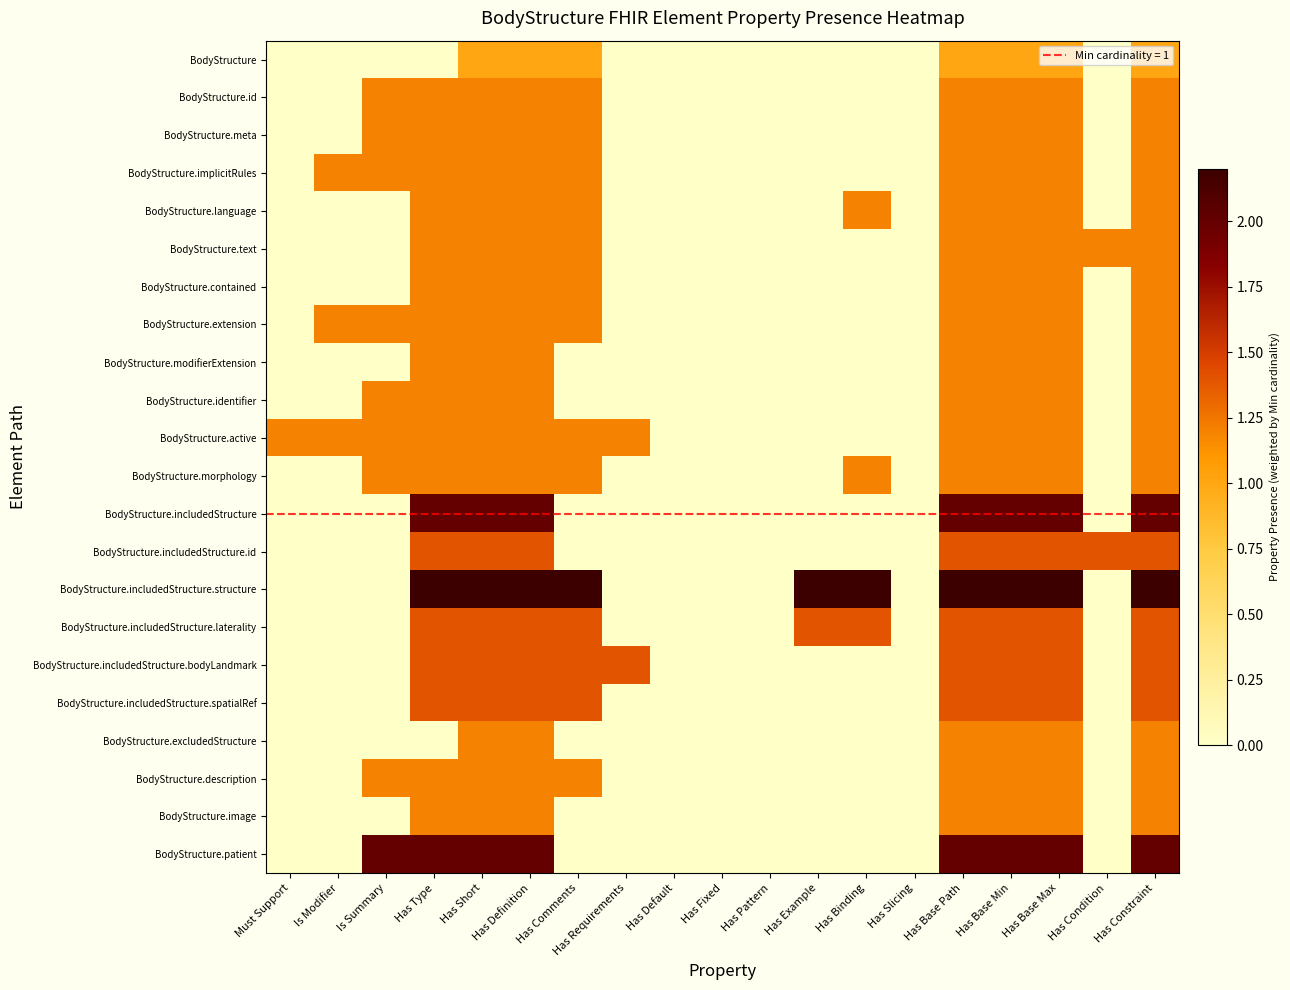

How many distinct data groups are displayed?

22